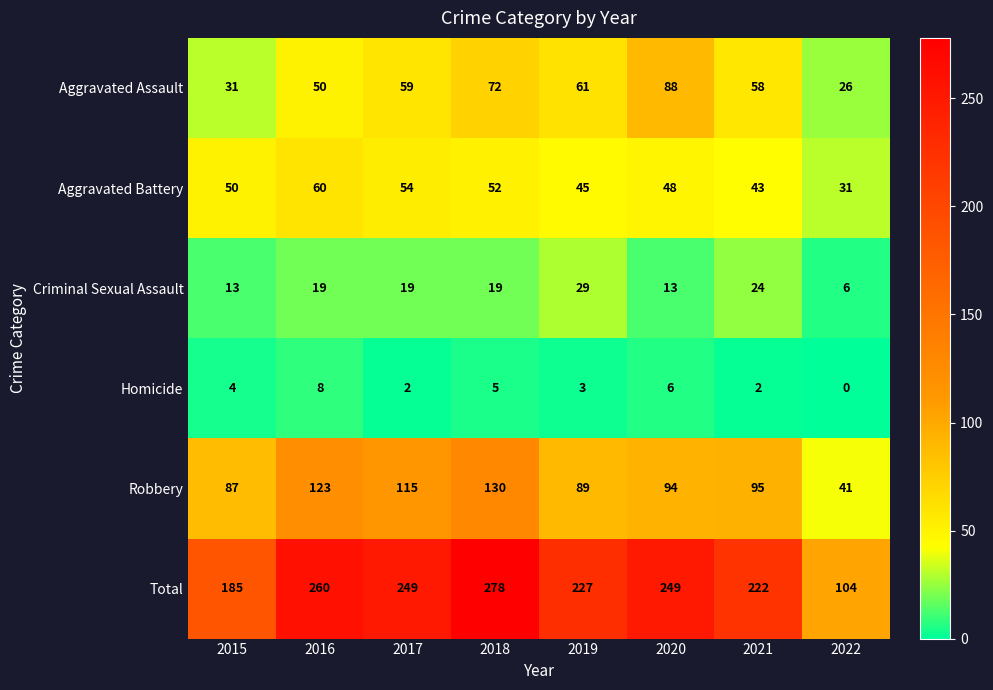

At how many categories does at least one series exceed 28?

8